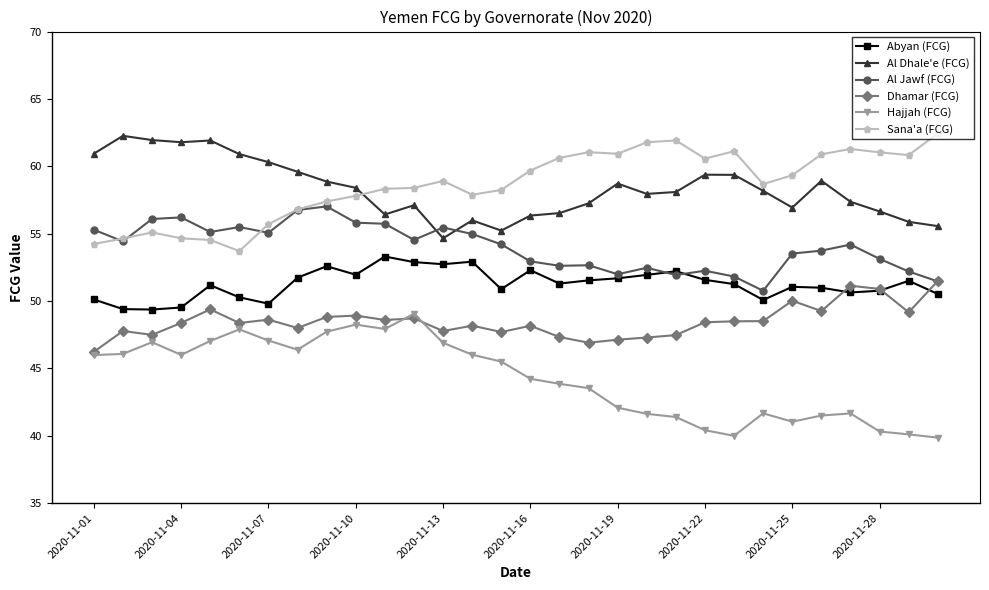

What is the value of the Dhamar (FCG) point at the 28th from the left?

50.9